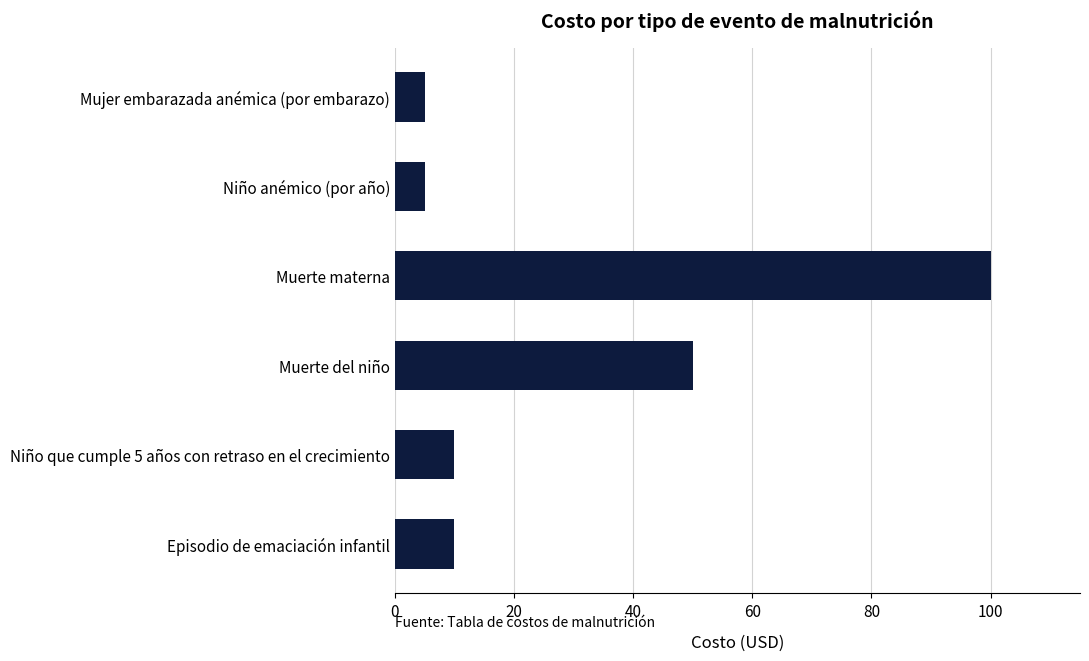

The chart shows a value of 17 at Niño que cumple 5 años con retraso en el crecimiento. True or false?

False